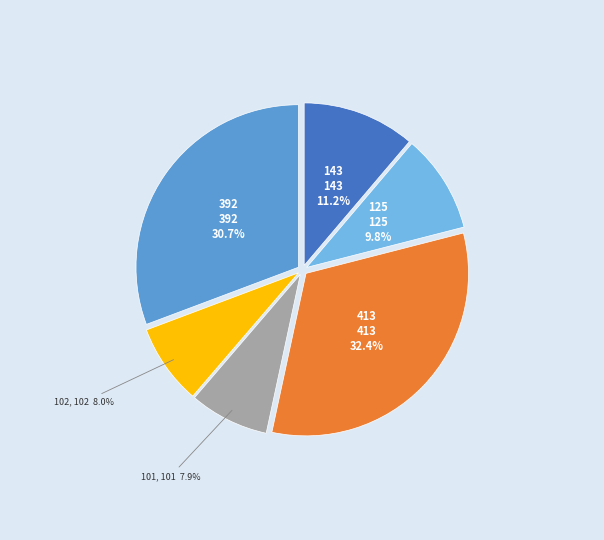

How many segments does this pie chart have?

6